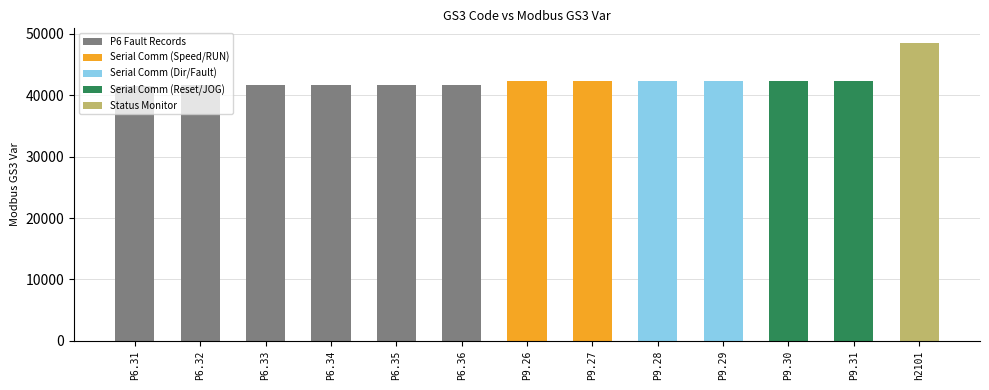

Does the chart contain stacked bars?

No